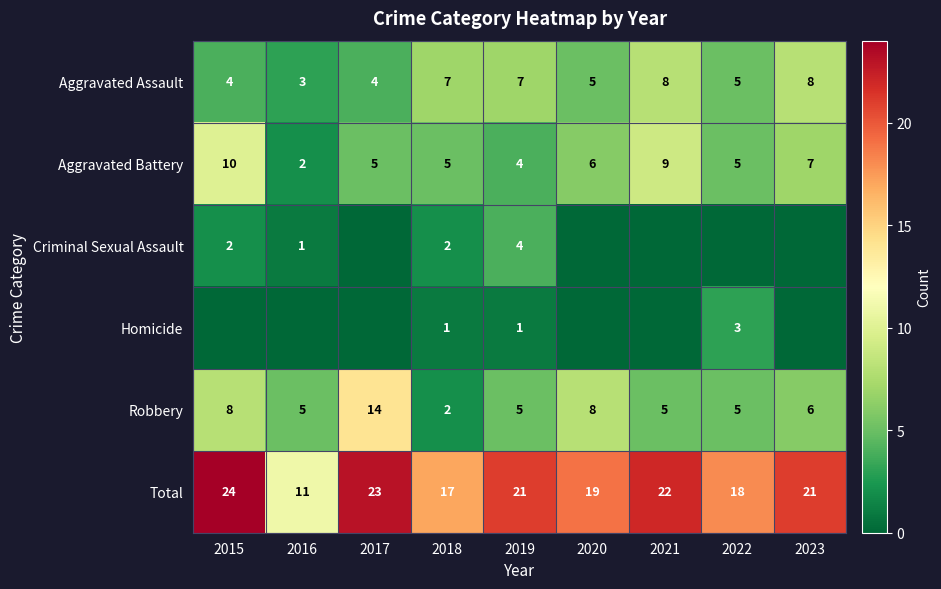

Between 2016 and 2021, which is larger?

2021